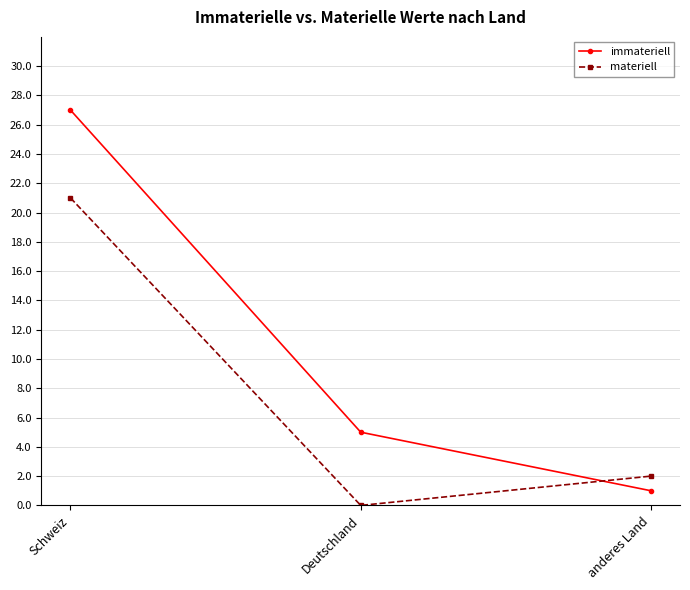

Where is immateriell nearest to the value 14?

Deutschland